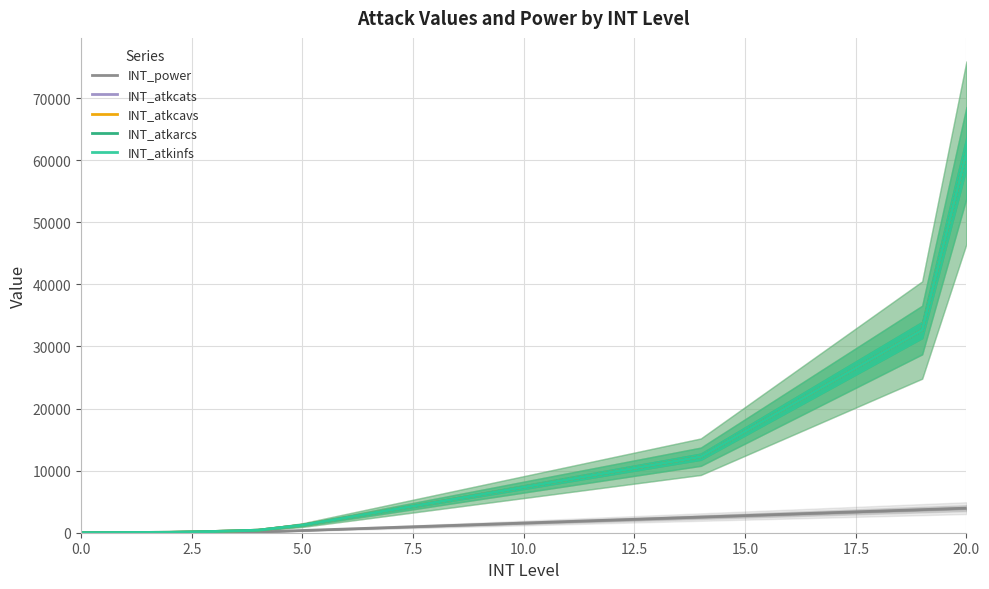

What is the difference between the second highest and minimum values in the INT_atkcats series?

32640